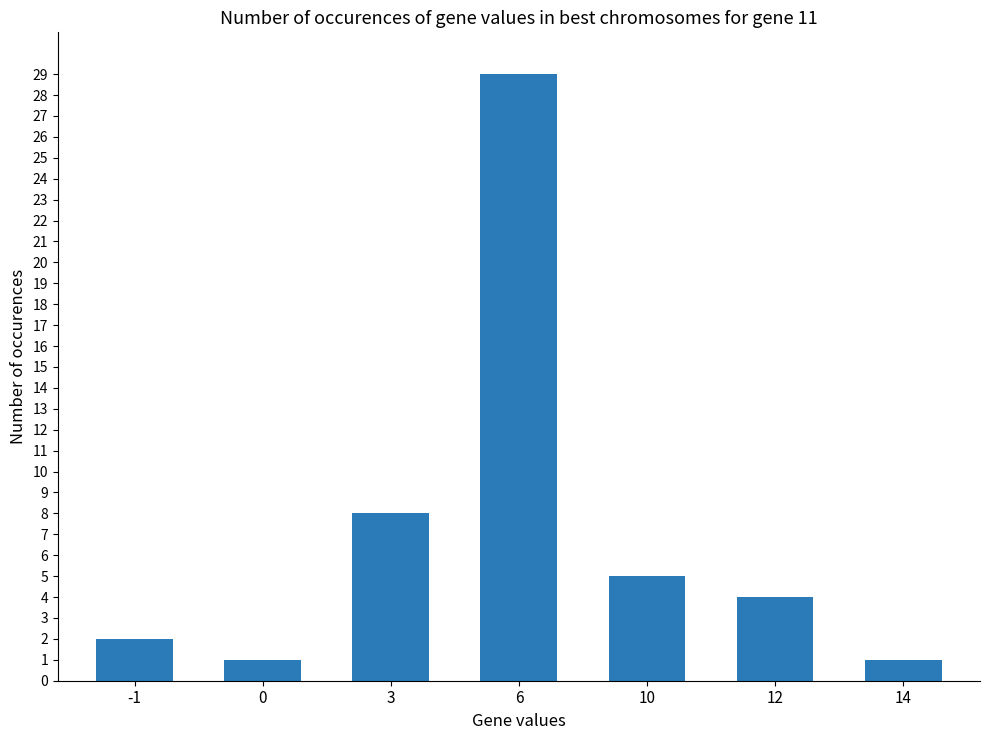

Reading left to right, what are all the values shown in this chart?

2	1	8	29	5	4	1